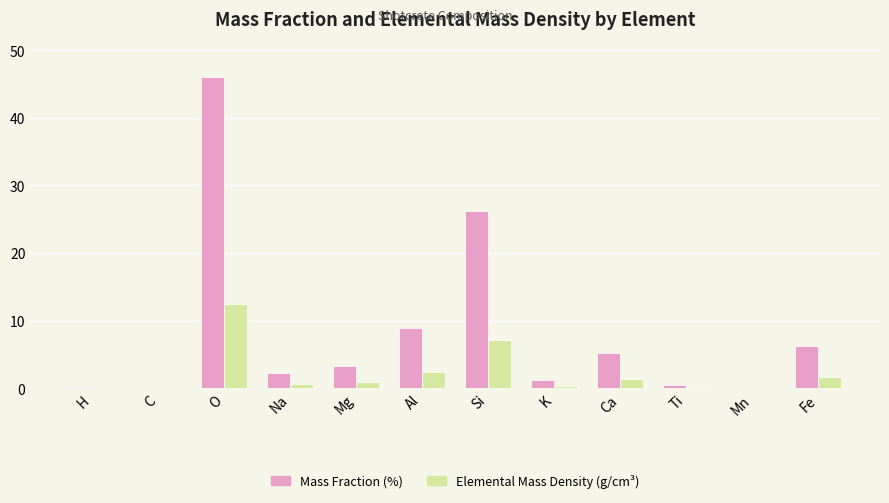

Is the value of Mass Fraction (%) at Mg greater than the value of Elemental Mass Density (g/cm³) at Na?

Yes